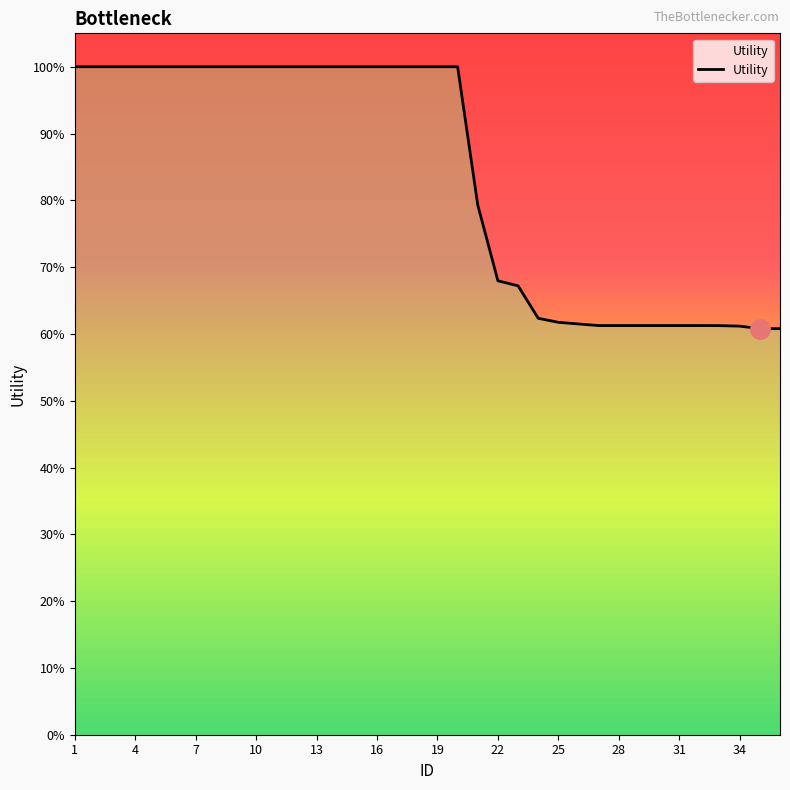

Does the chart display data point markers on the line(s)?

No